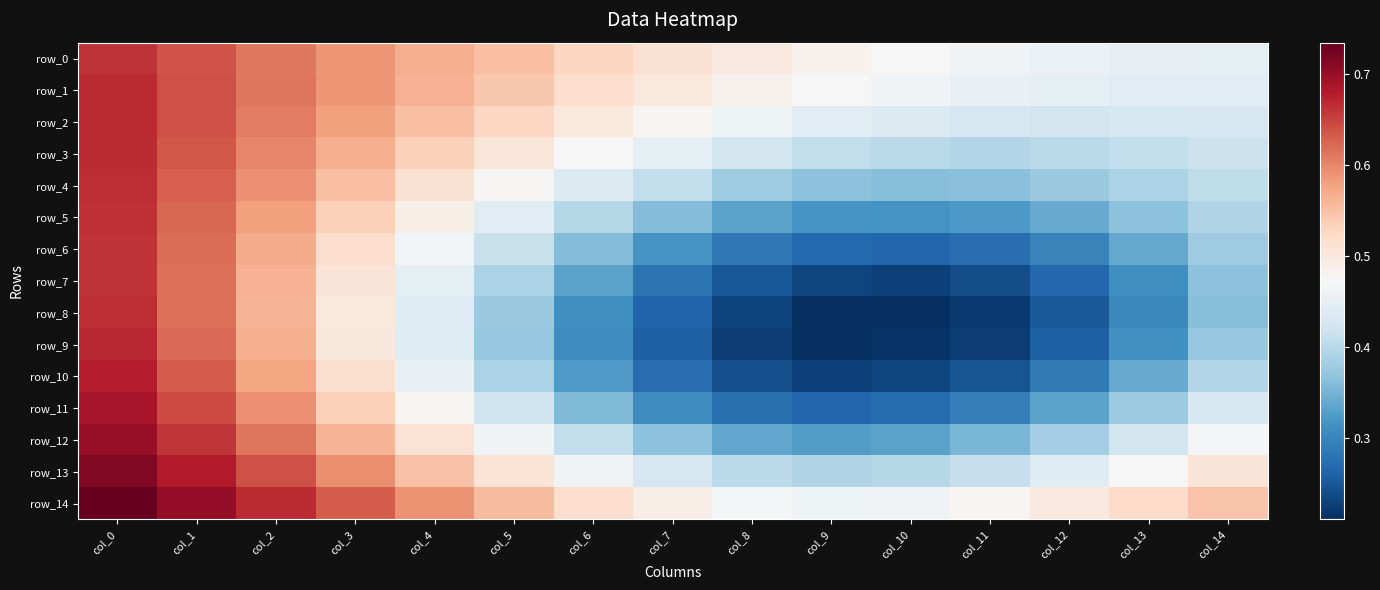

True or false: row_9 has a value of 0.5 at col_13.

False